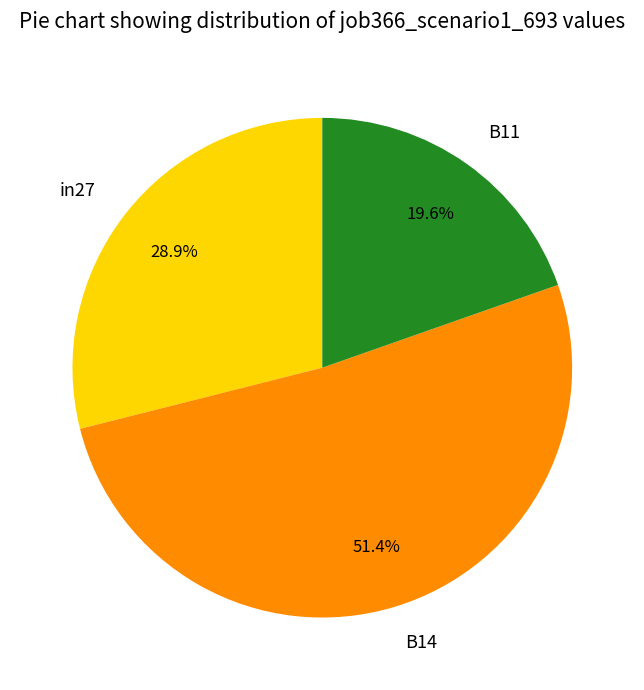

How many slices are in this pie chart?

3